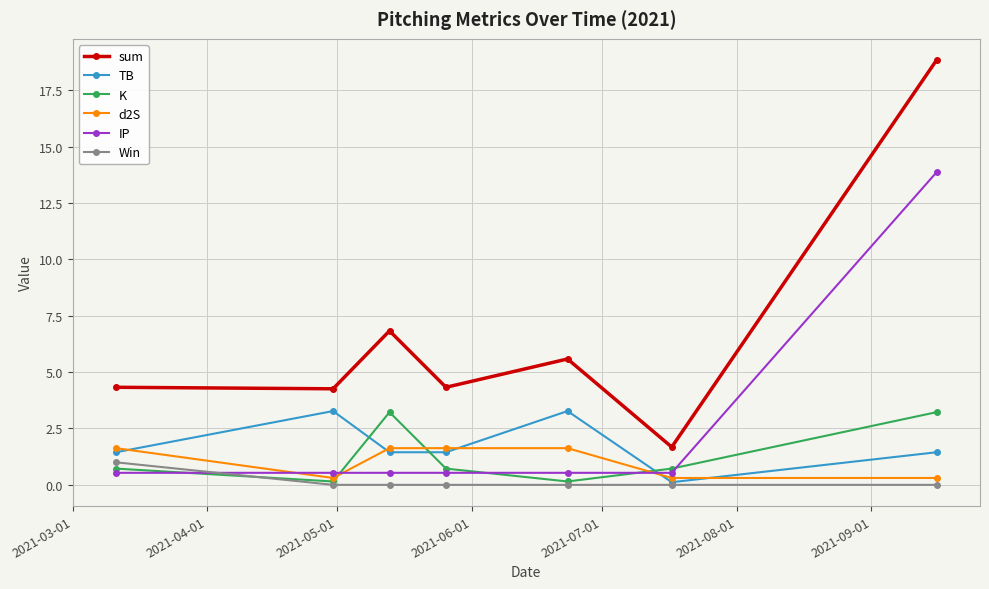

Which series has the largest total across all categories?

sum